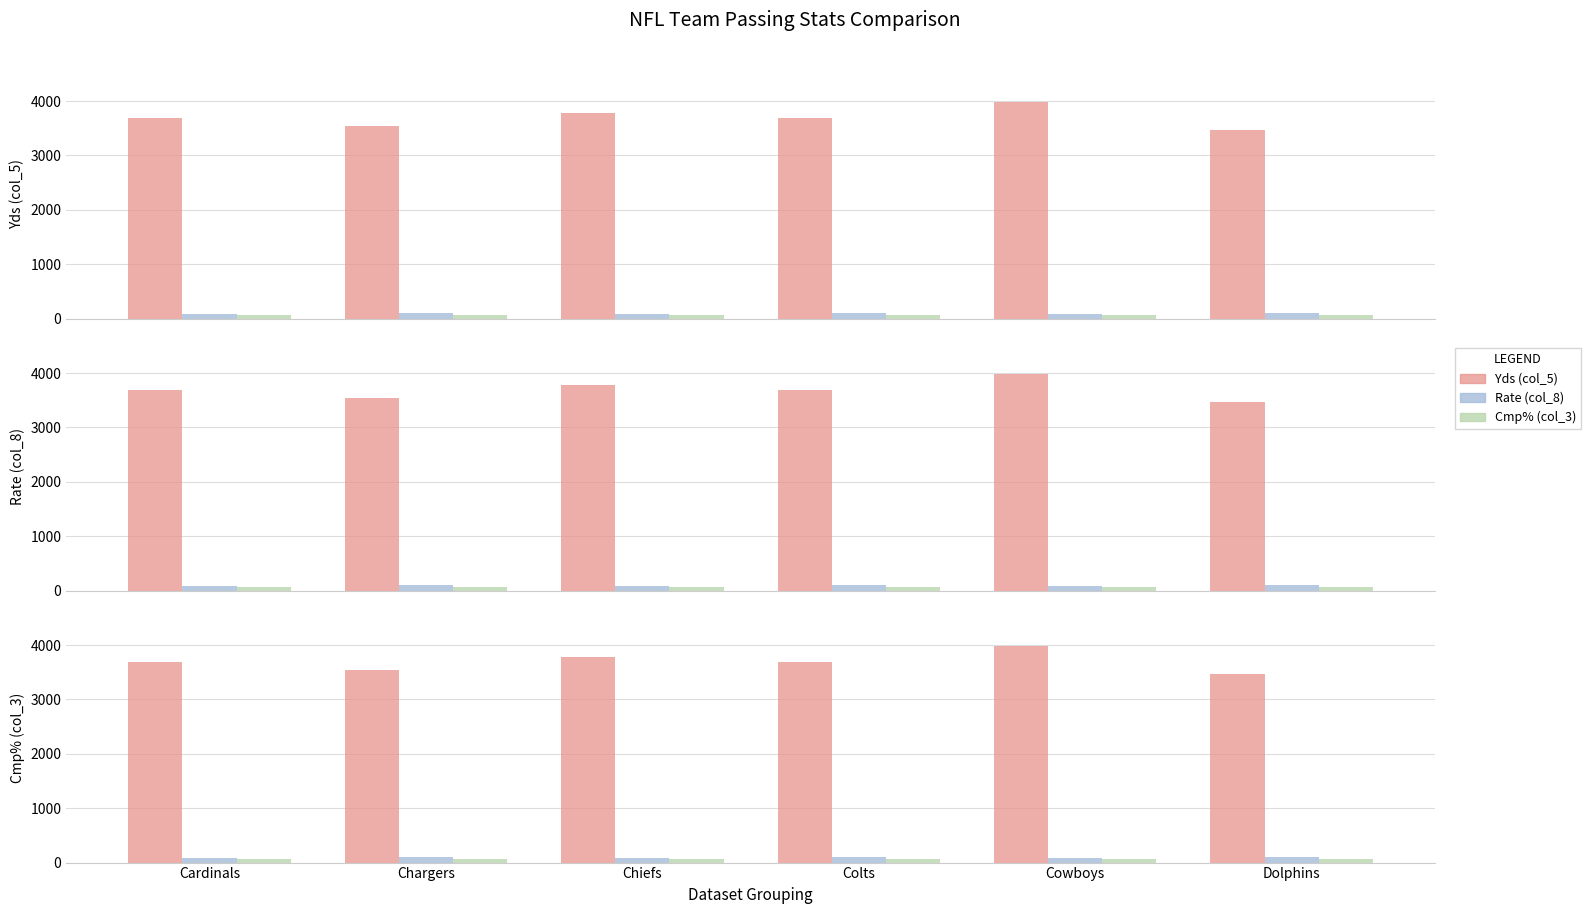

Which series has the largest range (max minus min)?

Yds (col_5)